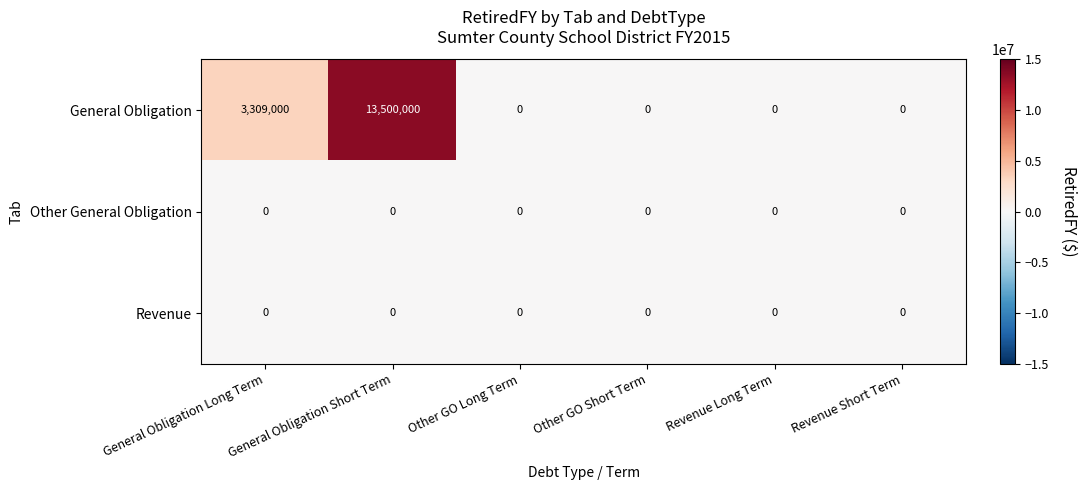

What is the difference between the maximum and second lowest values in the General Obligation series?

13500000